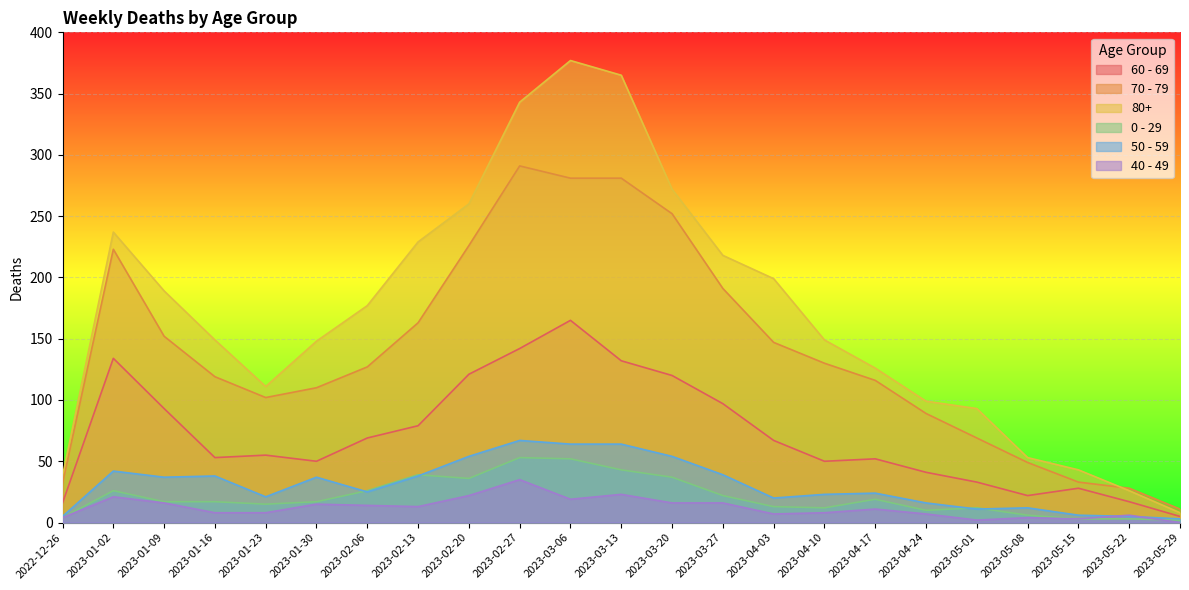

What position from the right is 2023-02-27?

14